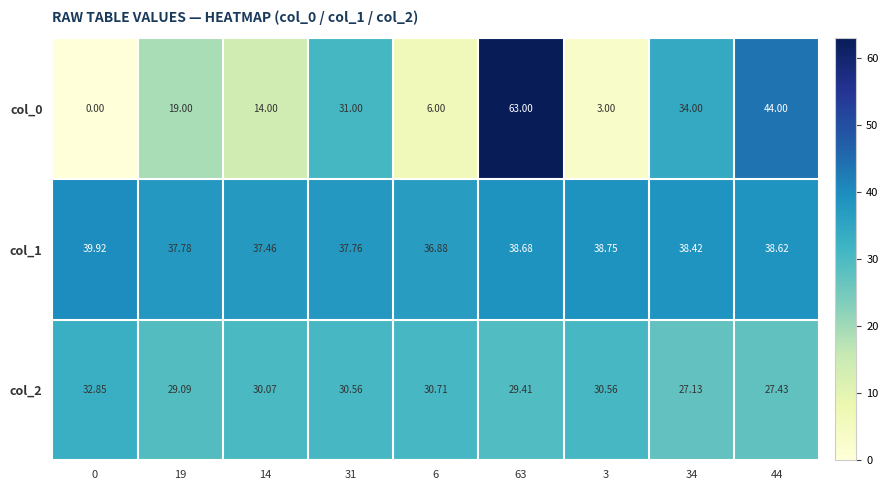

Is the value of col_1 at 34 greater than the value of col_0 at 31?

Yes